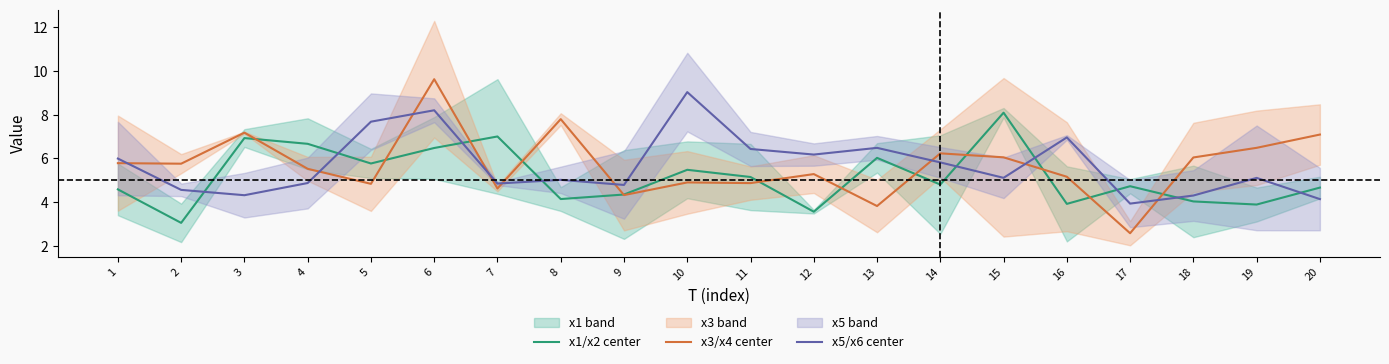

At how many categories does at least one series exceed 5?

18